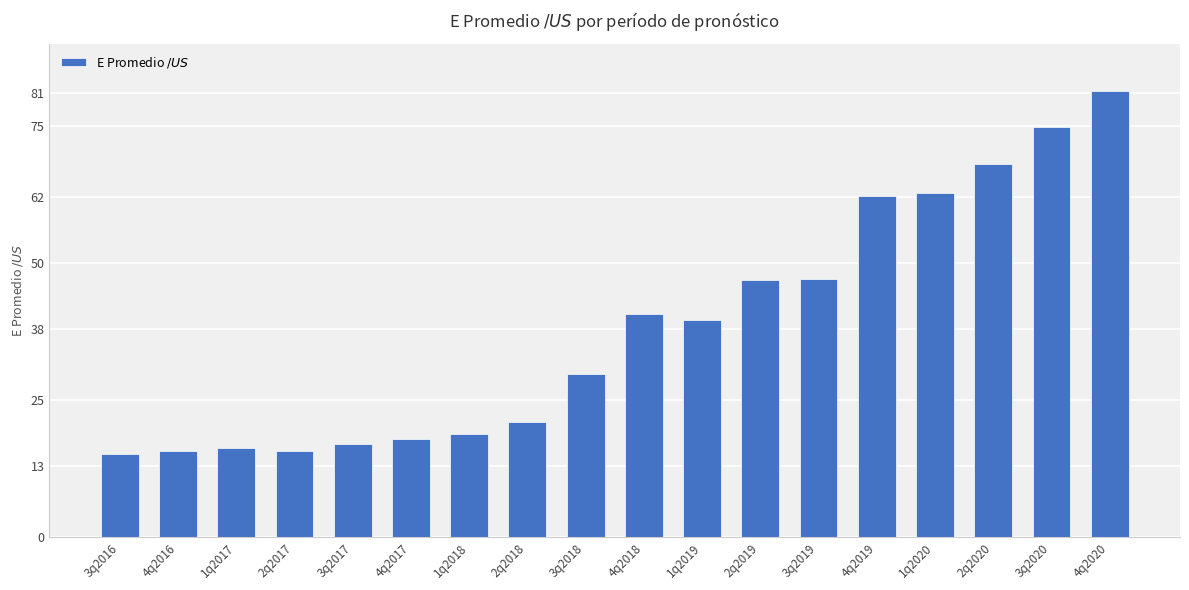

The chart shows a value of 16.2 at 1q2017. True or false?

True